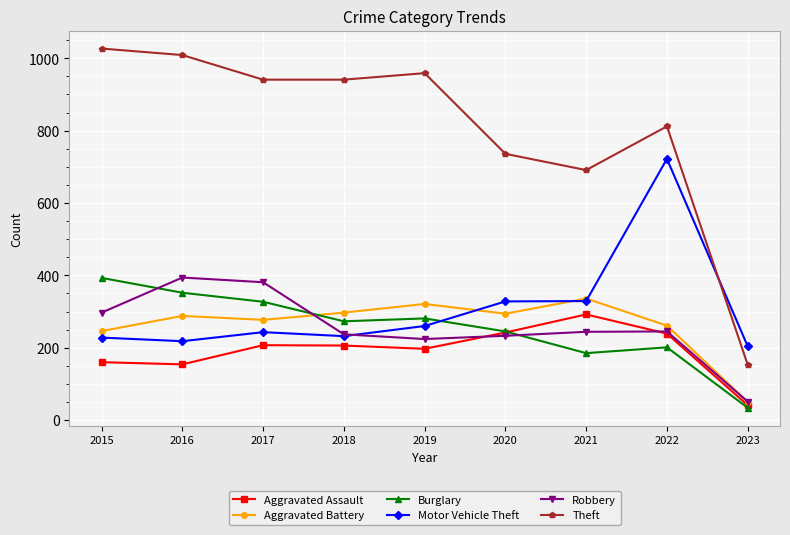

Between which two adjacent categories do Robbery and Burglary first intersect?

2015 and 2016